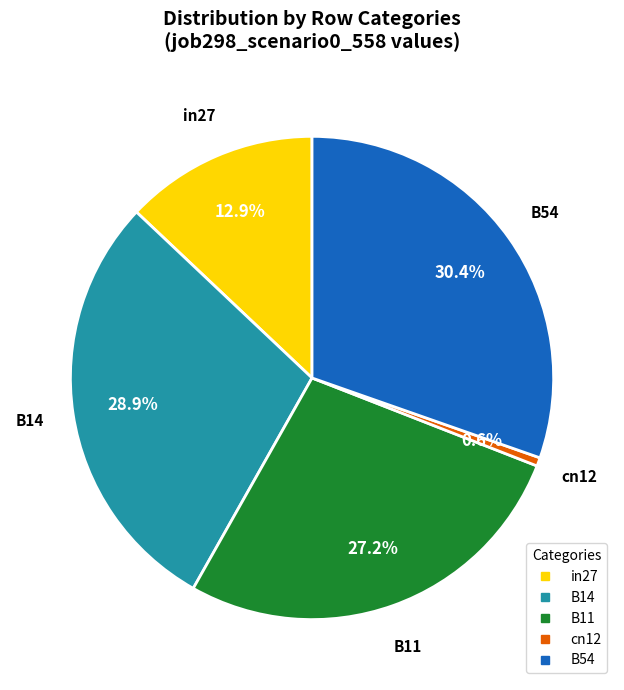

How many slices are in this pie chart?

5